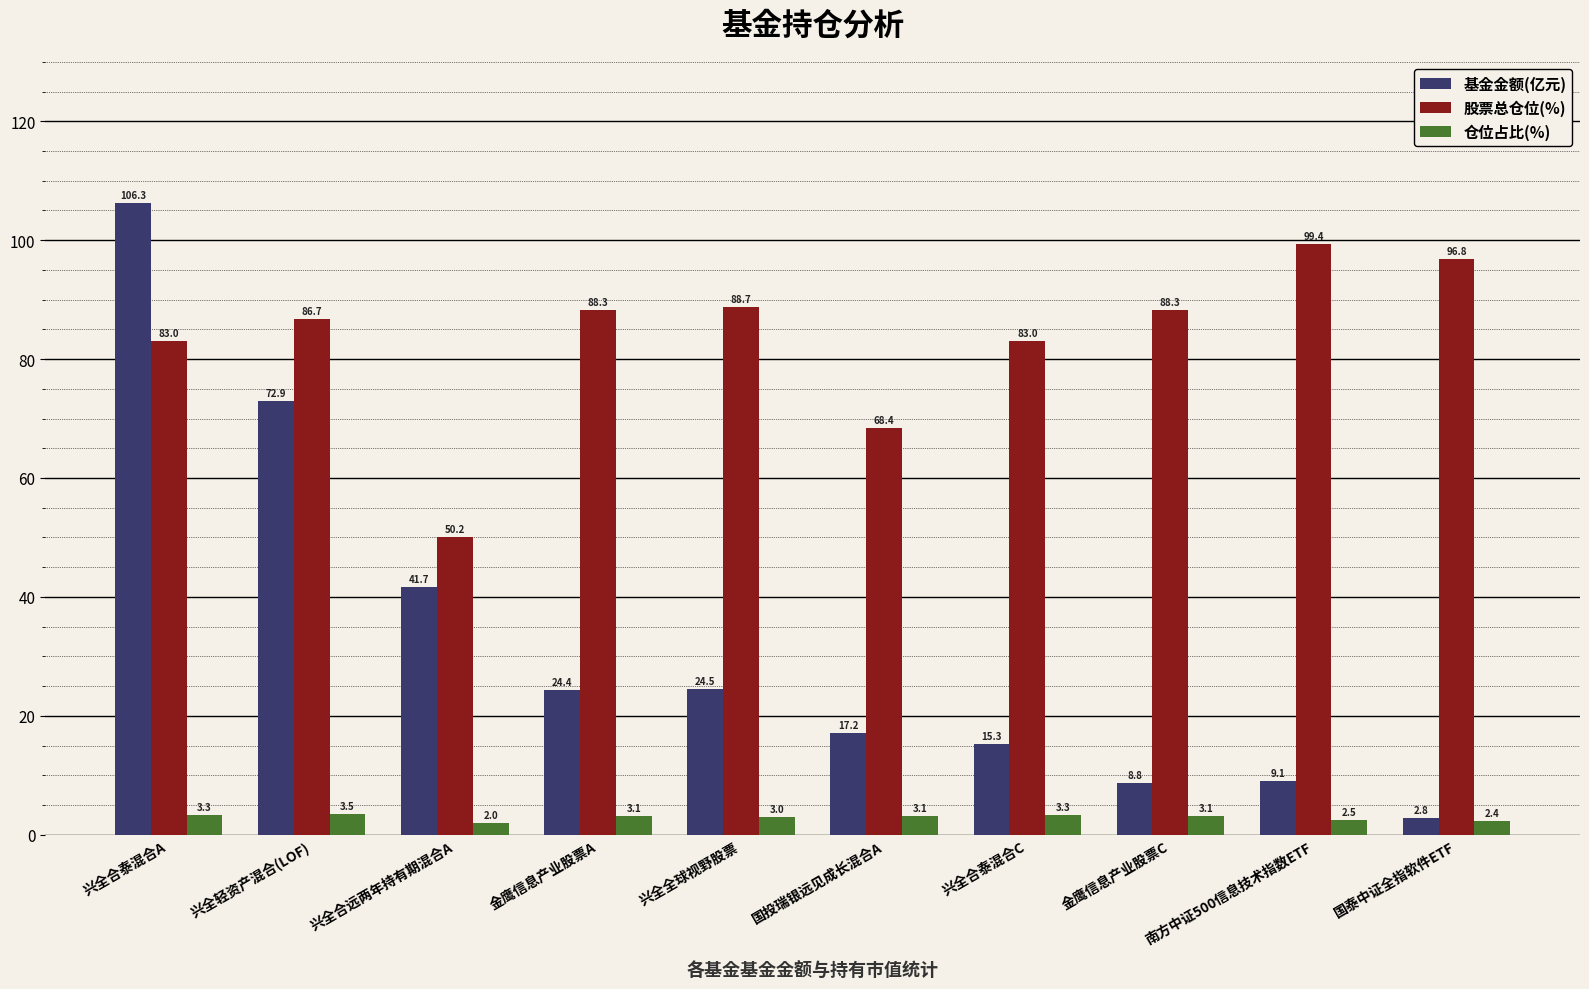

Rank the series at 金鹰信息产业股票A from lowest to highest value.

仓位占比(%), 基金金额(亿元), 股票总仓位(%)